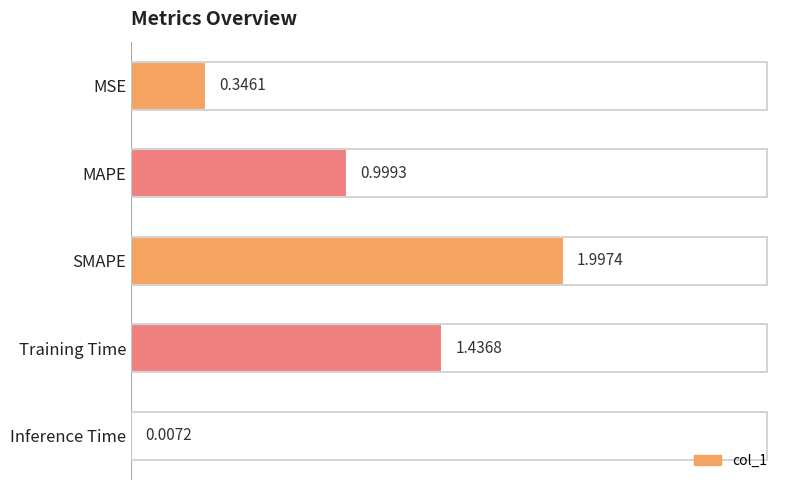

What is the sum of all values?

4.8